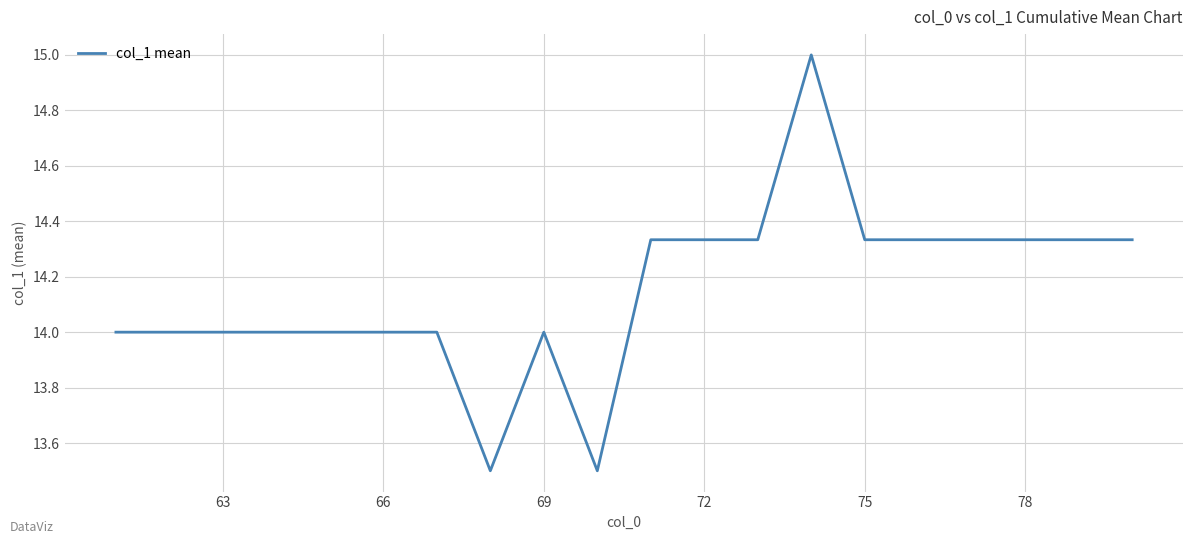

What is the difference between the maximum and minimum values?

1.5